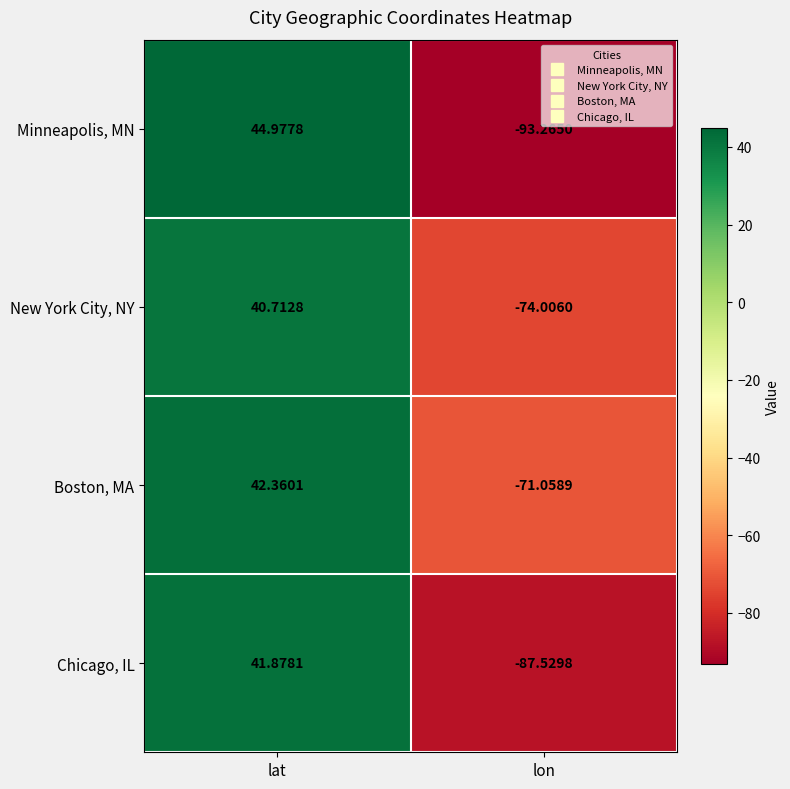

List the series in order of their peak value, highest first.

Minneapolis, MN, Boston, MA, Chicago, IL, New York City, NY